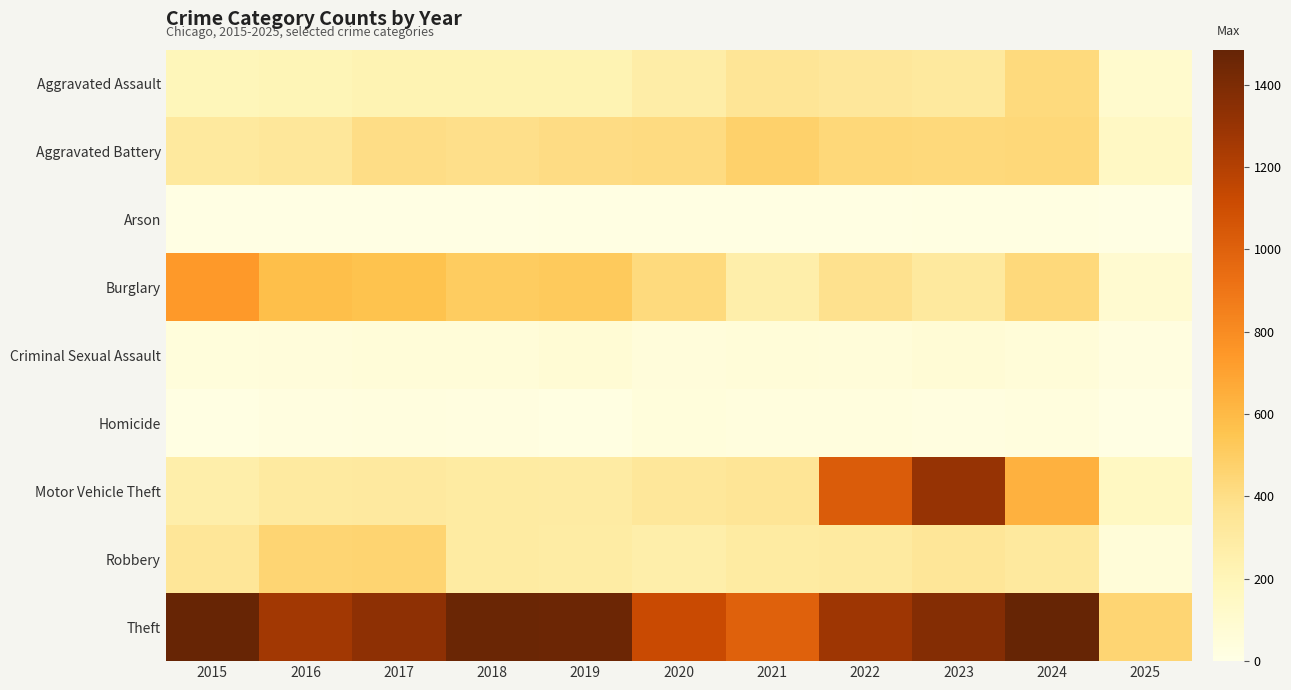

Reading right to left, transcribe all the data shown in this chart.

Aggravated Assault: 2025=107	2024=424	2023=318	2022=327	2021=352	2020=273	2019=223	2018=225	2017=225	2016=206	2015=194
Aggravated Battery: 2025=147	2024=439	2023=431	2022=439	2021=479	2020=415	2019=407	2018=389	2017=400	2016=336	2015=316
Arson: 2025=6	2024=20	2023=19	2022=12	2021=12	2020=17	2019=12	2018=7	2017=10	2016=7	2015=9
Burglary: 2025=96	2024=430	2023=316	2022=379	2021=261	2020=425	2019=517	2018=506	2017=562	2016=576	2015=738
Criminal Sexual Assault: 2025=28	2024=60	2023=74	2022=55	2021=62	2020=48	2019=77	2018=60	2017=62	2016=50	2015=46
Homicide: 2025=6	2024=36	2023=28	2022=37	2021=38	2020=41	2019=22	2018=25	2017=33	2016=26	2015=15
Motor Vehicle Theft: 2025=158	2024=636	2023=1310	2022=1031	2021=348	2020=333	2019=290	2018=298	2017=312	2016=304	2015=263
Robbery: 2025=60	2024=315	2023=340	2022=304	2021=300	2020=263	2019=287	2018=301	2017=460	2016=454	2015=337
Theft: 2025=456	2024=1484	2023=1373	2022=1279	2021=998	2020=1120	2019=1459	2018=1461	2017=1339	2016=1259	2015=1474